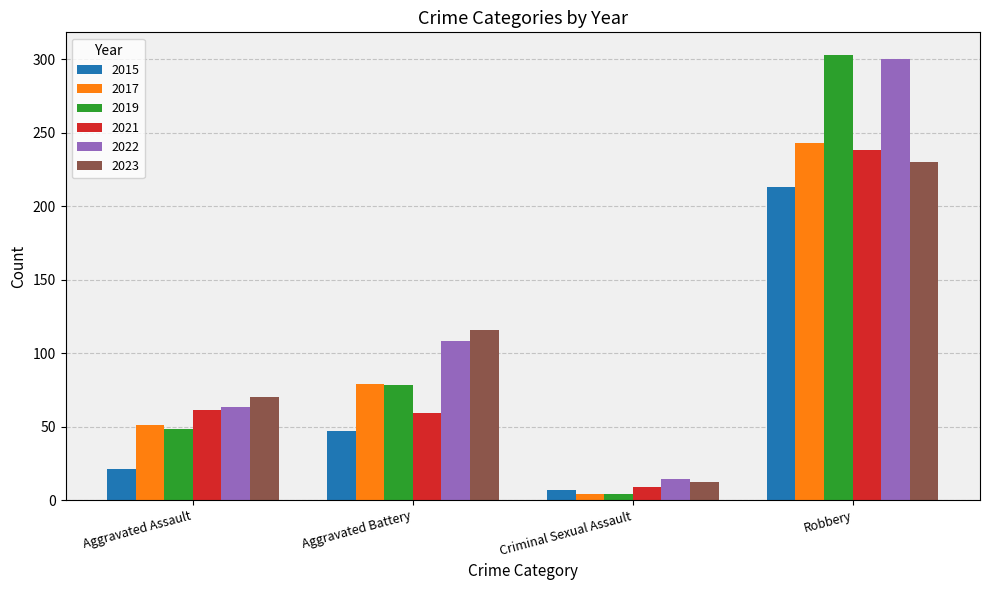

What is the label of the 2nd bar from the left?

Aggravated Battery